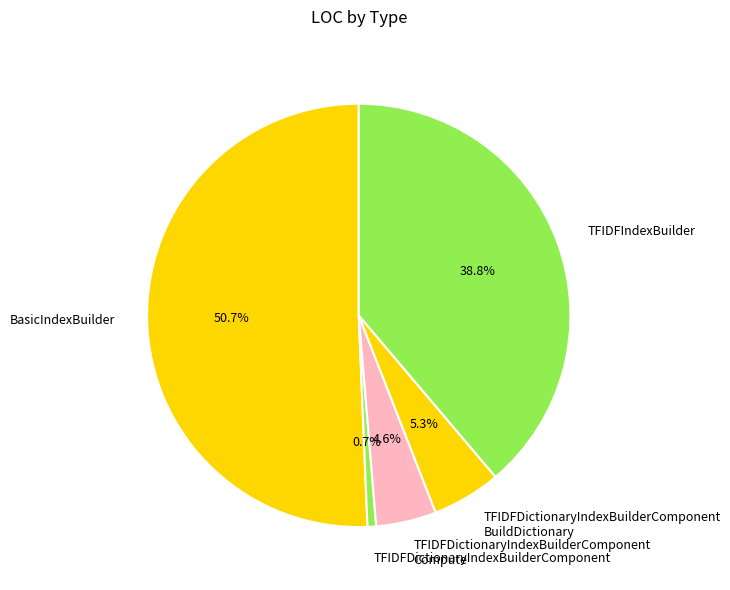

True or false: BasicIndexBuilder accounts for 40% of the total.

False